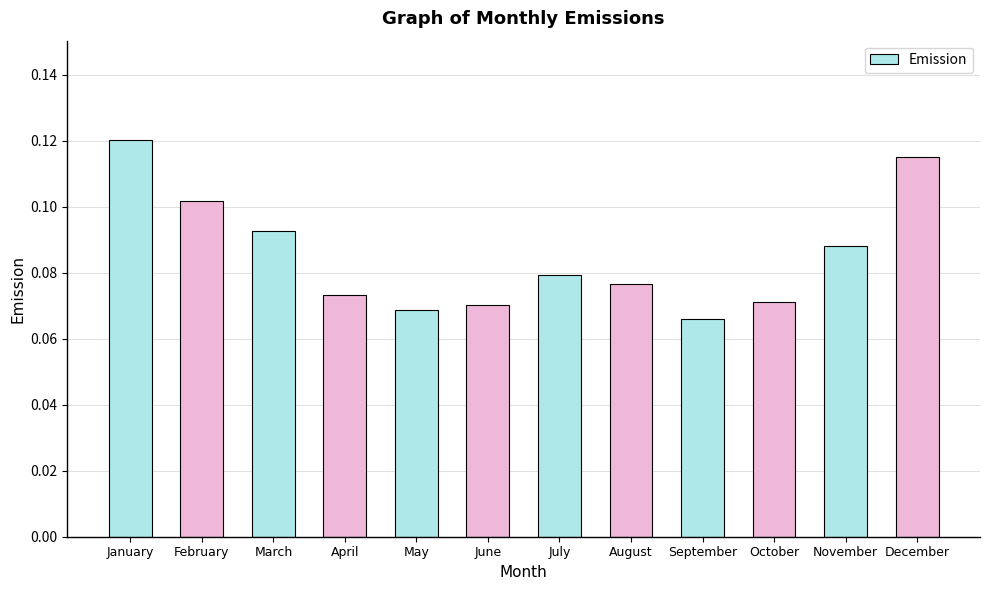

Which has a higher value, November or October?

November